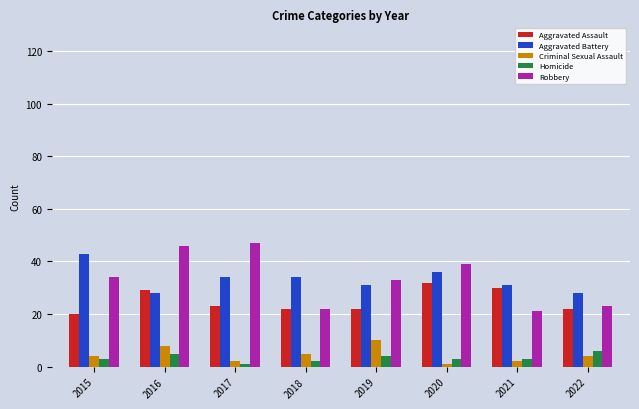

At how many categories does at least one series exceed 12?

8